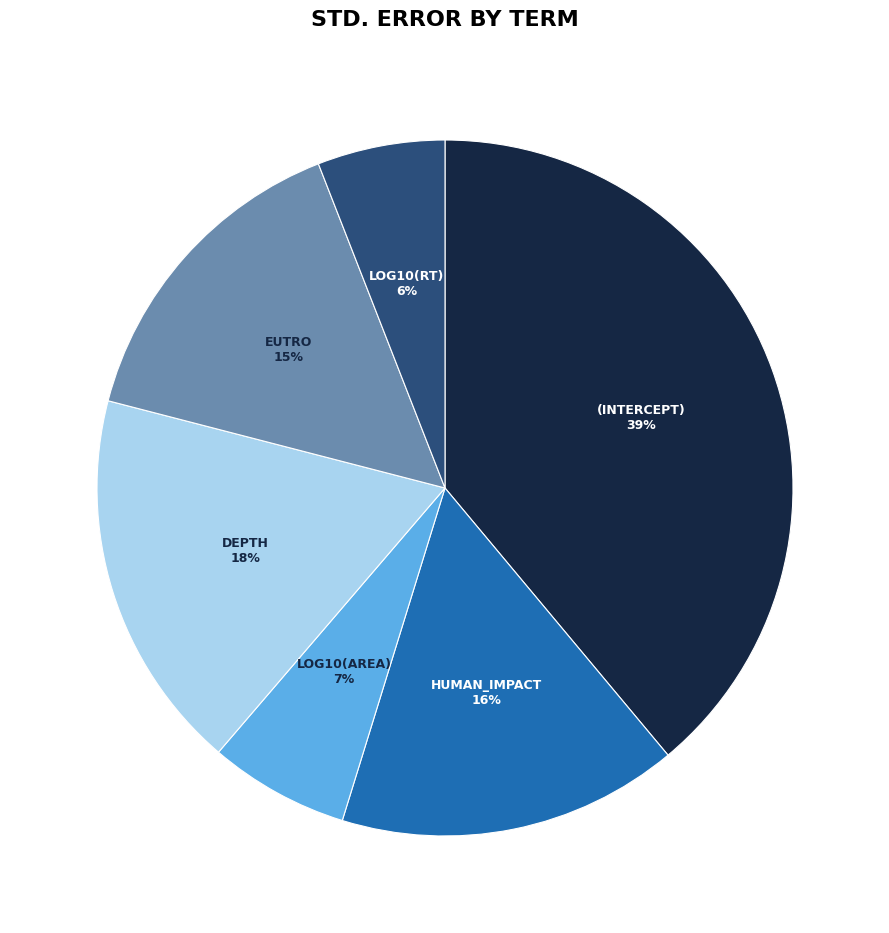

To the nearest percent, what is the difference between the largest and smallest slice percentages?

33%